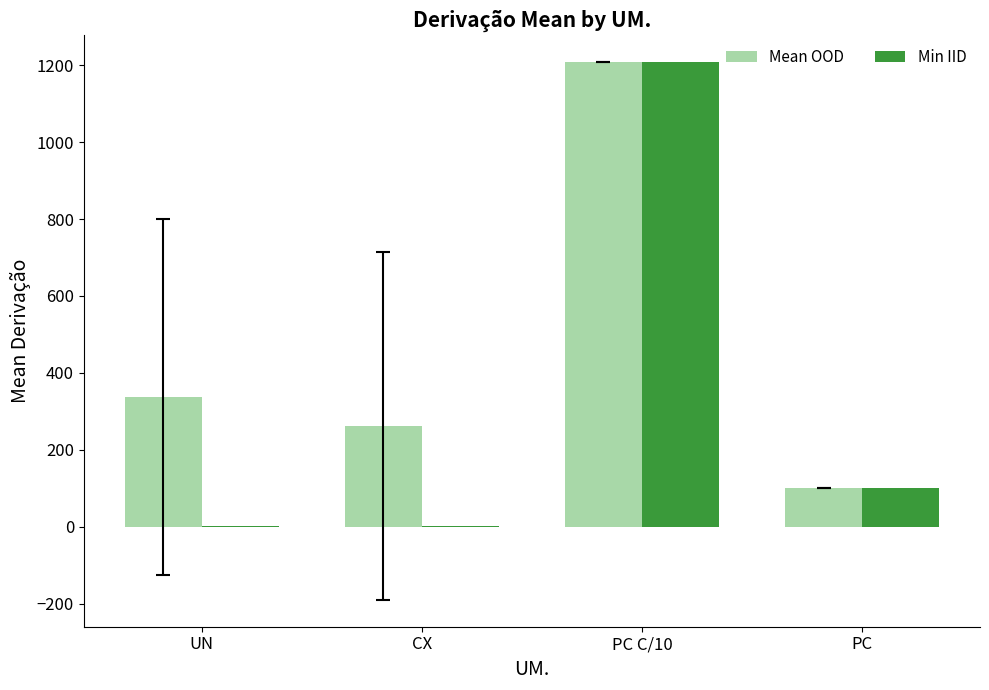

What is the sum of the Min IID values at PC and CX?

100.5